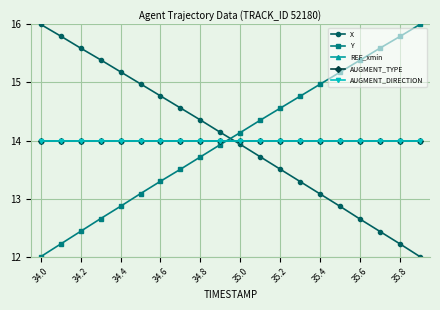

What is the label of the 10th point from the left?

35.8